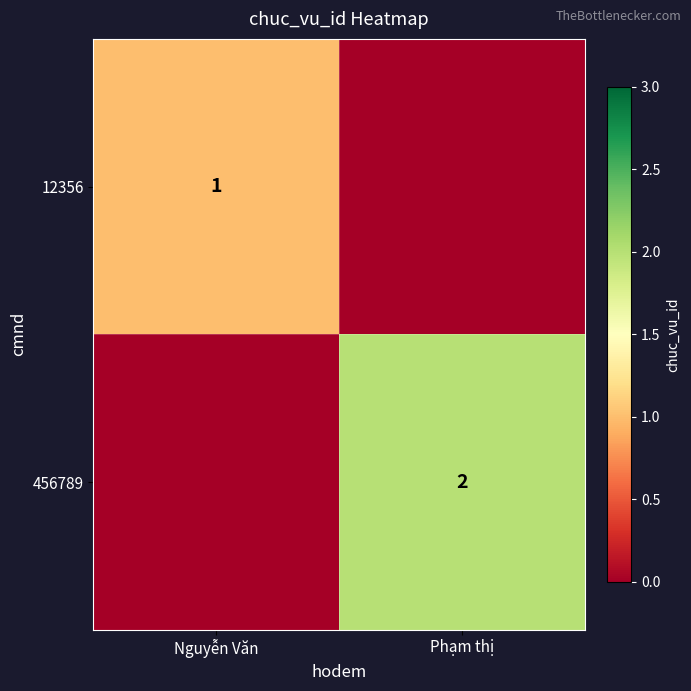

Is it true that 12356 equals 1 at Nguyễn Văn?

True